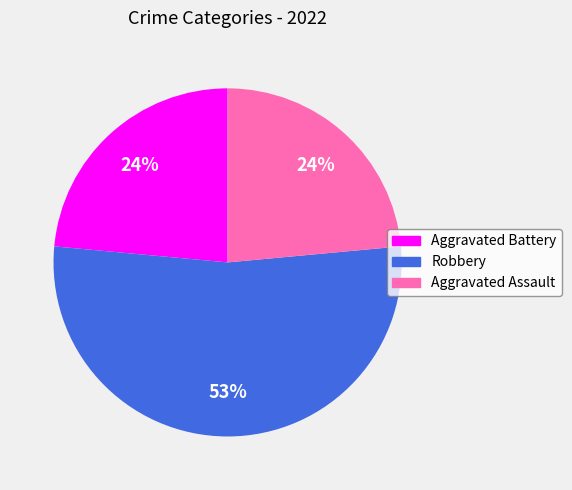

Which category has the biggest portion of the pie?

Robbery